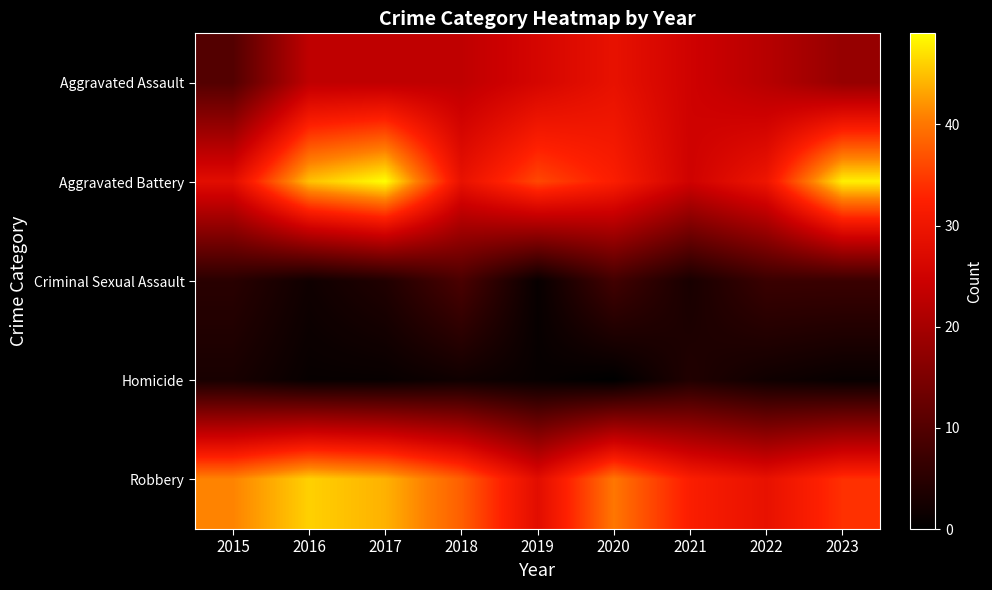

Which series has the largest range (max minus min)?

Aggravated Battery